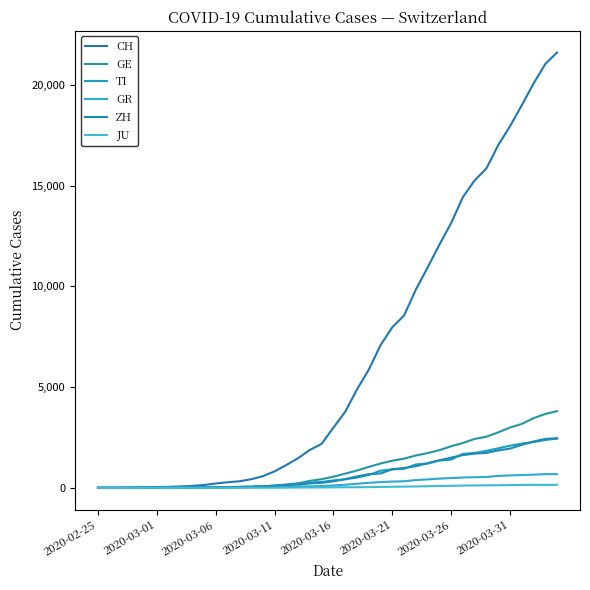

Does the chart have visible grid lines?

No